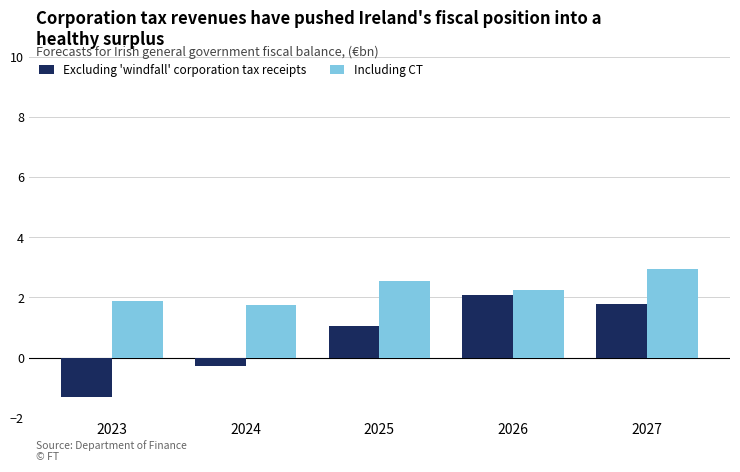

Which series has the largest total across all categories?

Including CT